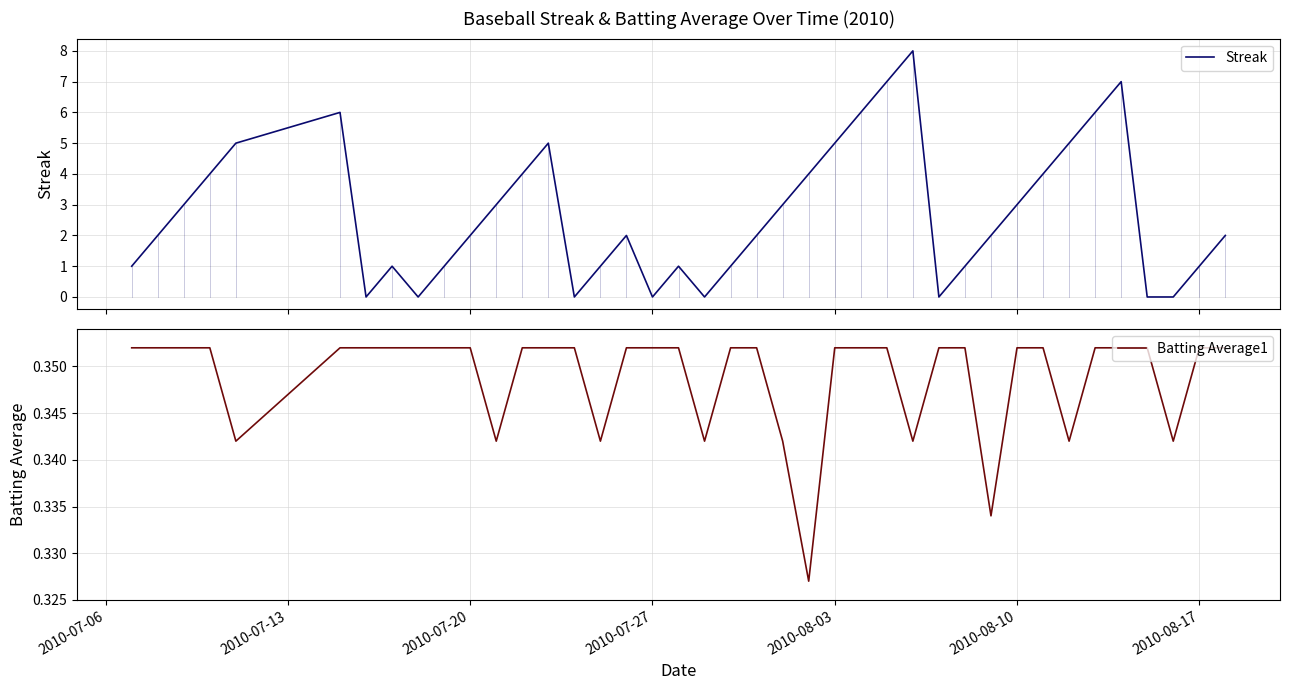

Is this an area chart (filled region under the line)?

No